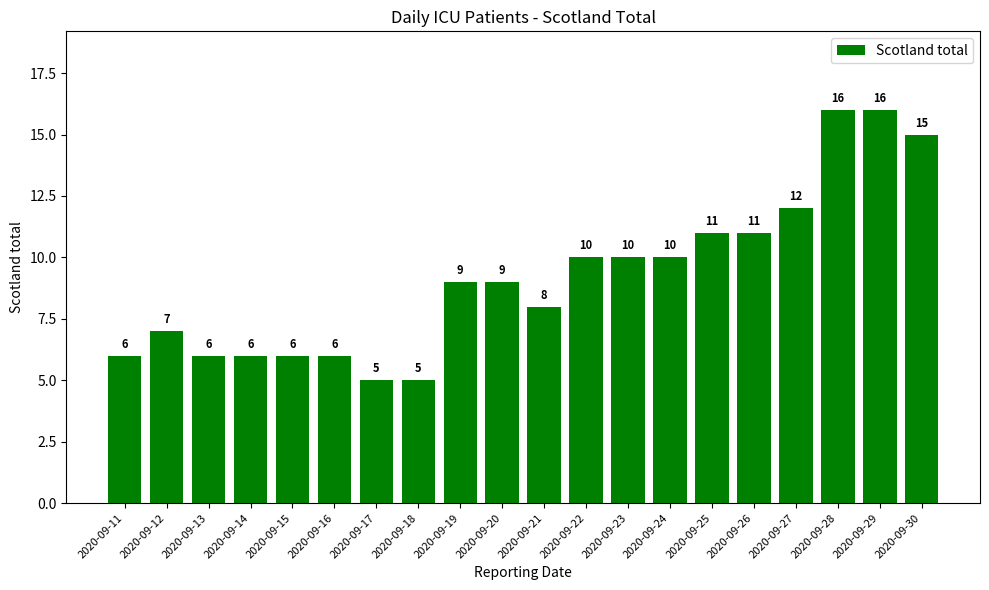

What is the greatest value displayed?

16